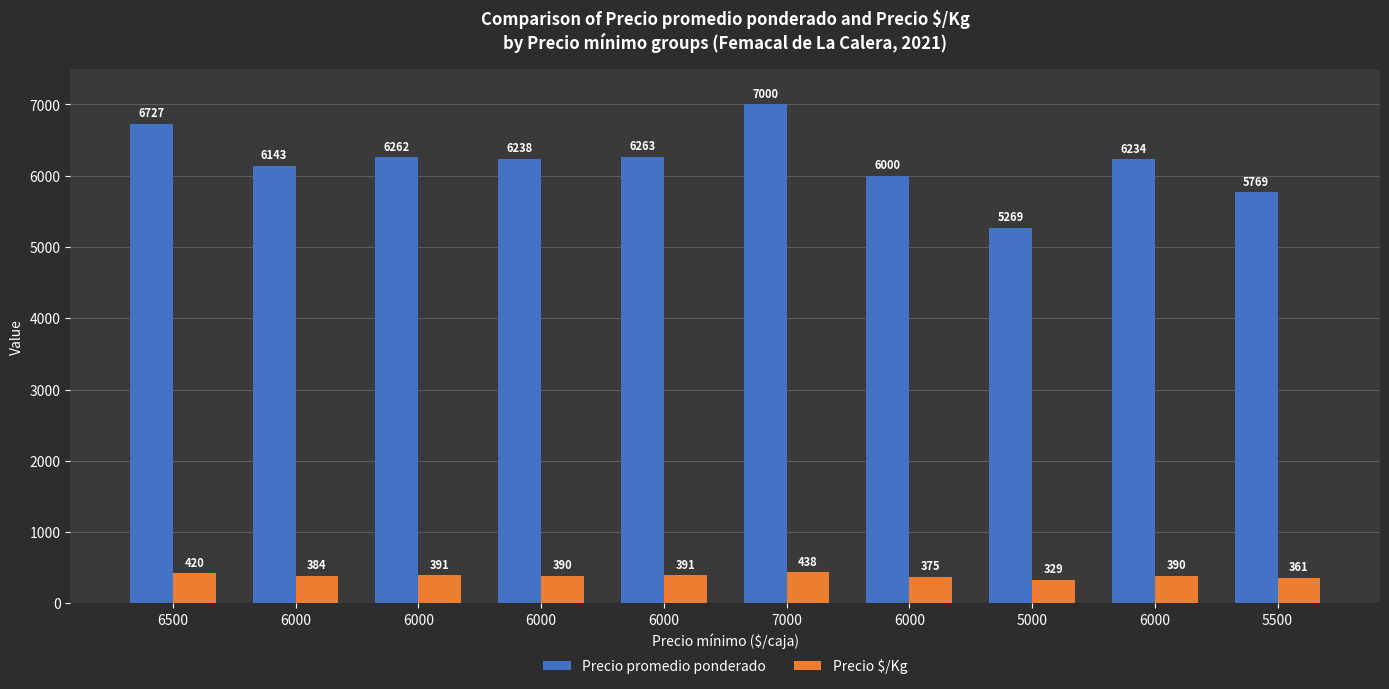

What is the label of the 6th bar from the right?

6000